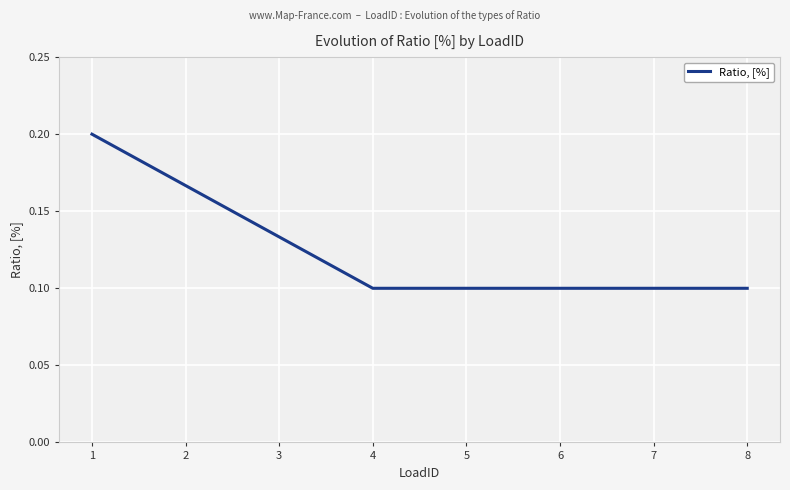

The value at 7 is 0.0. True or false?

False